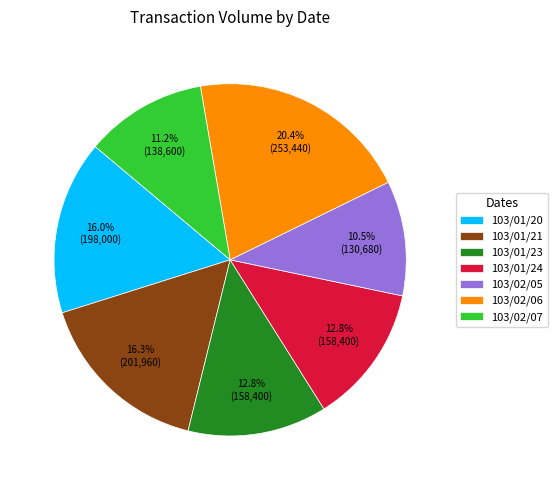

To the nearest percent, what is the combined percentage of 103/02/07 and 103/01/23?

24%